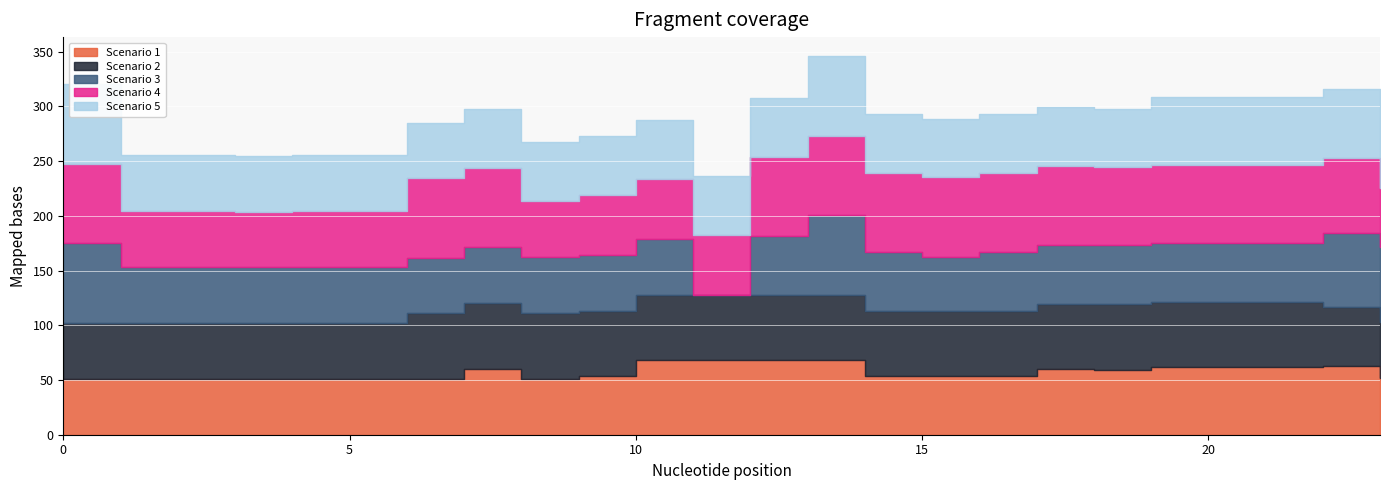

The value of Scenario 5 at 19 is 98.2. True or false?

False